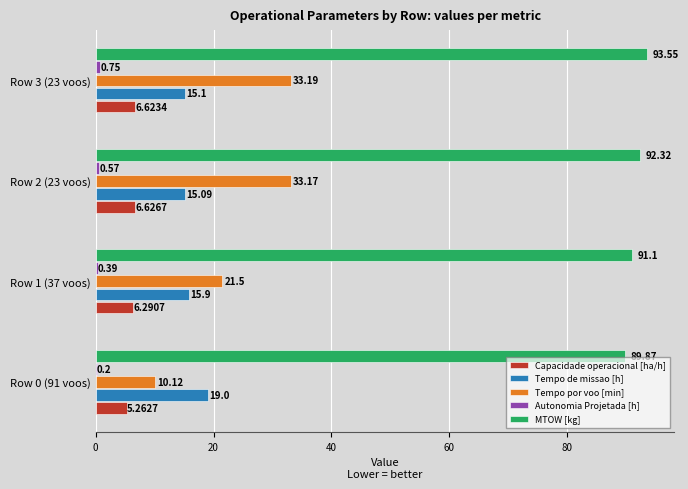

Which series has the largest total across all categories?

MTOW [kg]